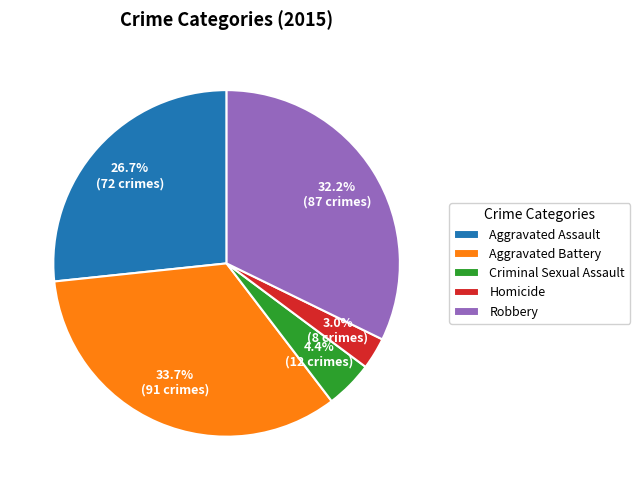

Count the number of slices in the pie.

5